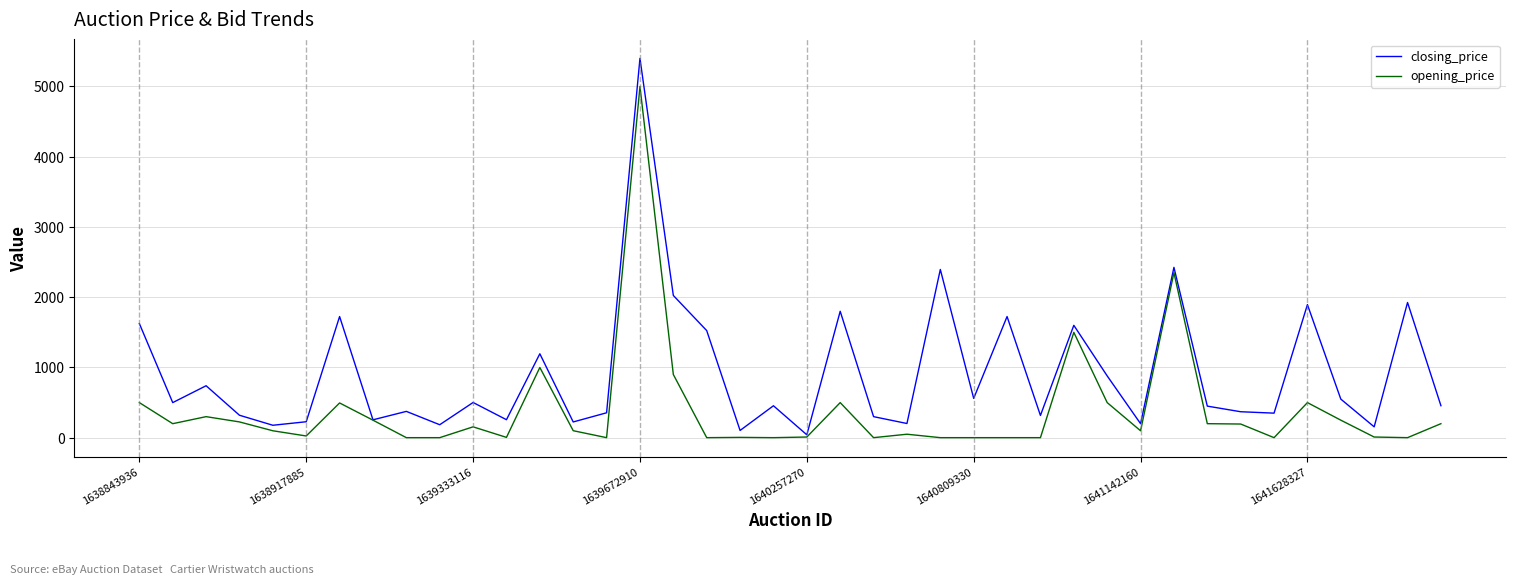

What is the maximum value for opening_price?

5000.0